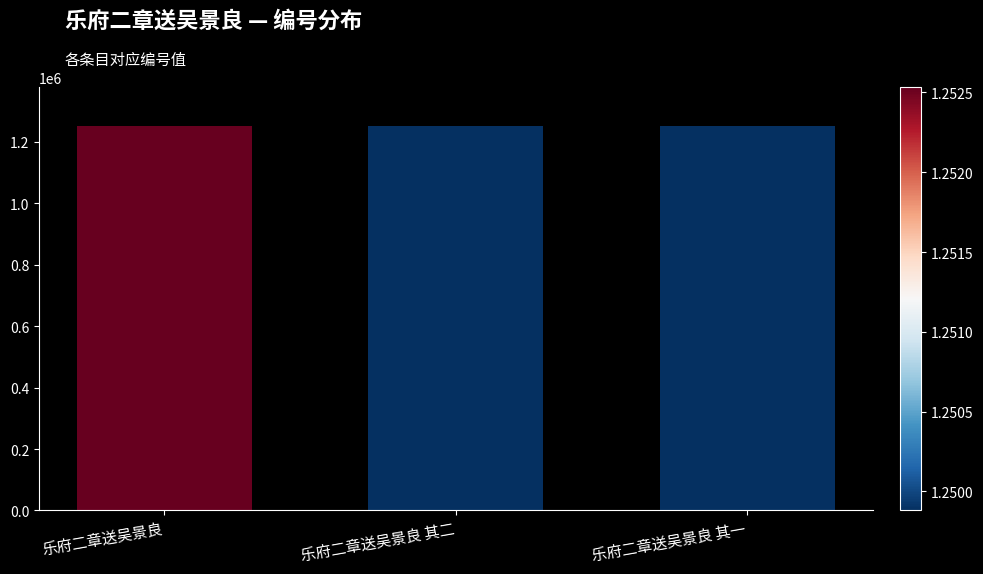

What is the ratio of the value at 乐府二章送吴景良 其一 to the value at 乐府二章送吴景良?

1.0